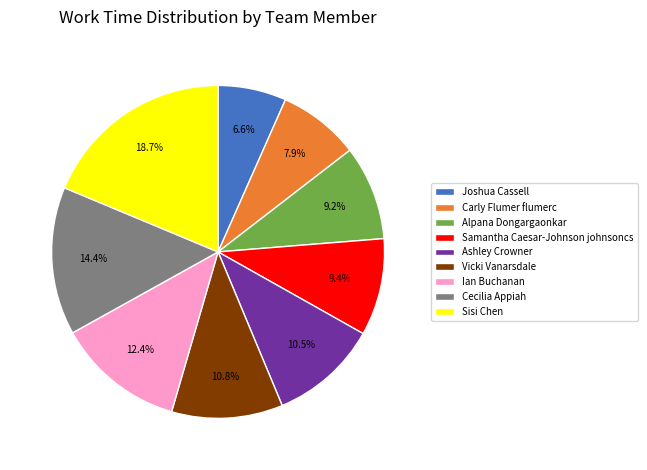

Combined, do Ashley Crowner and Cecilia Appiah account for over 50%?

No